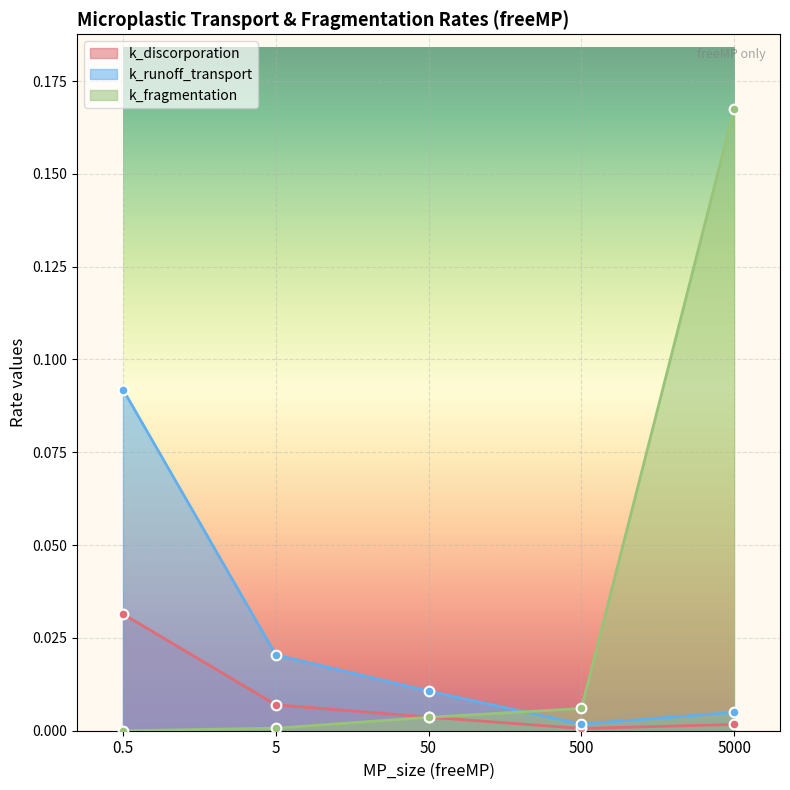

How many categories are shown in the chart?

5